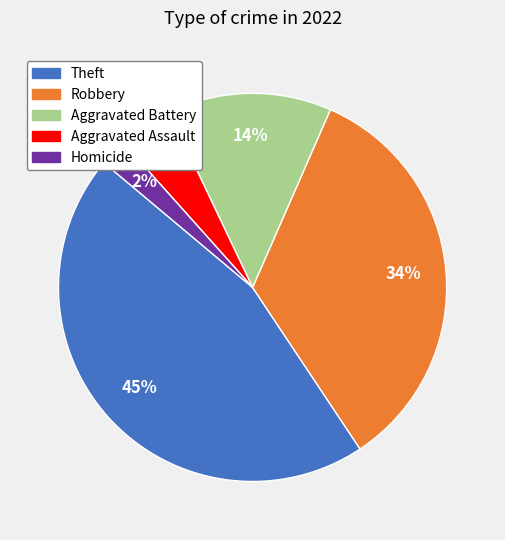

Does any single category account for the majority?

No